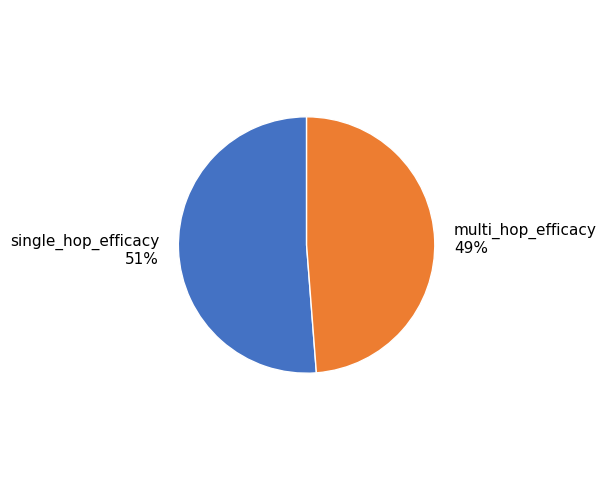

Which slice is the largest?

single_hop_efficacy